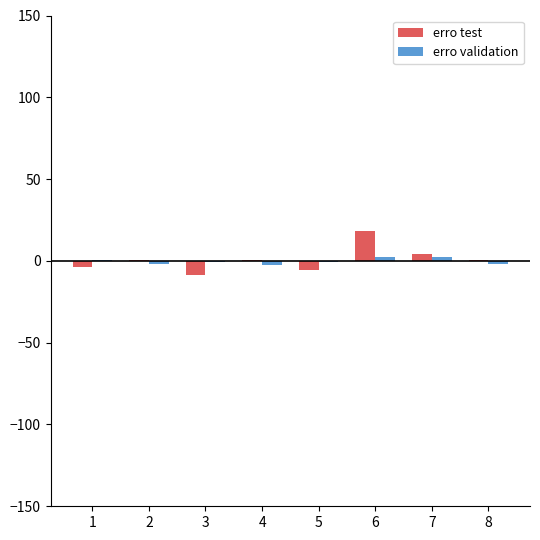

At which label does erro test reach its peak?

6